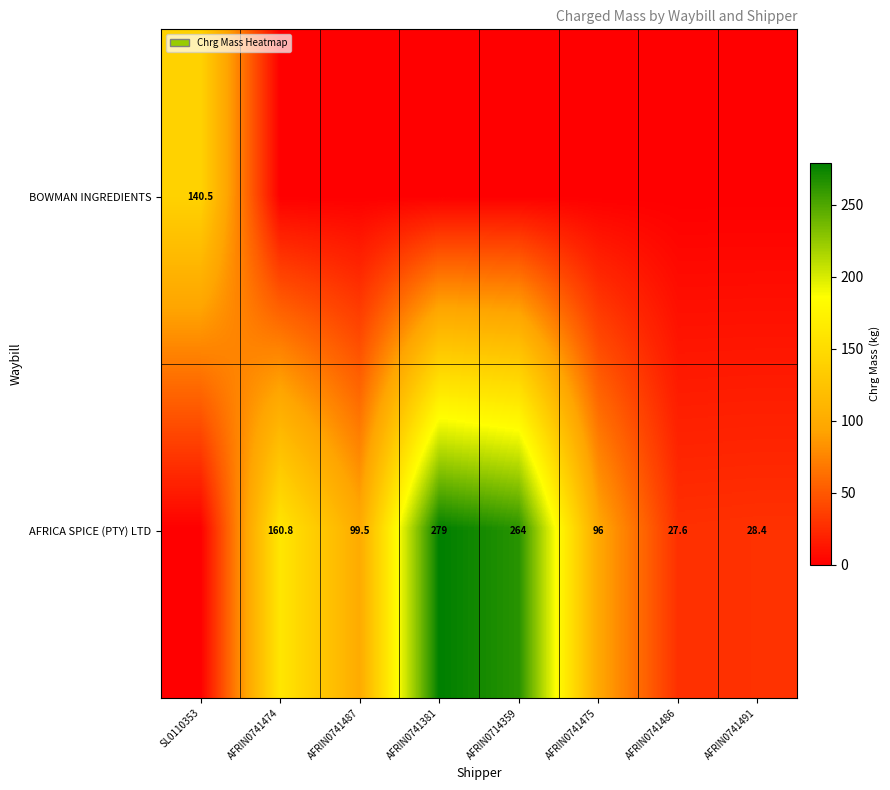

The AFRICA SPICE (PTY) LTD series shows 96.0 at AFRIN0741475. True or false?

True